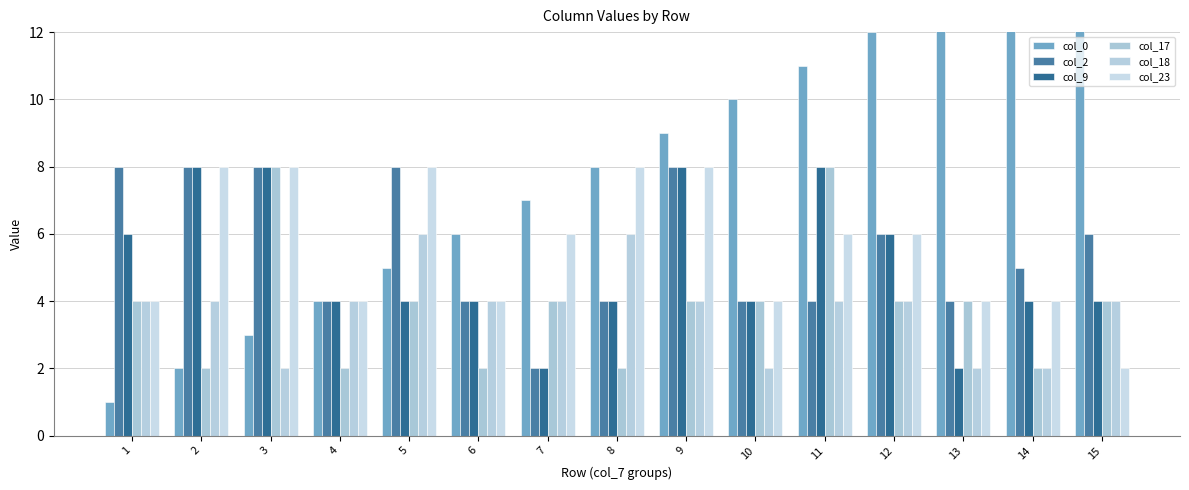

What is the sum of the col_9 values at 4 and 2?

12